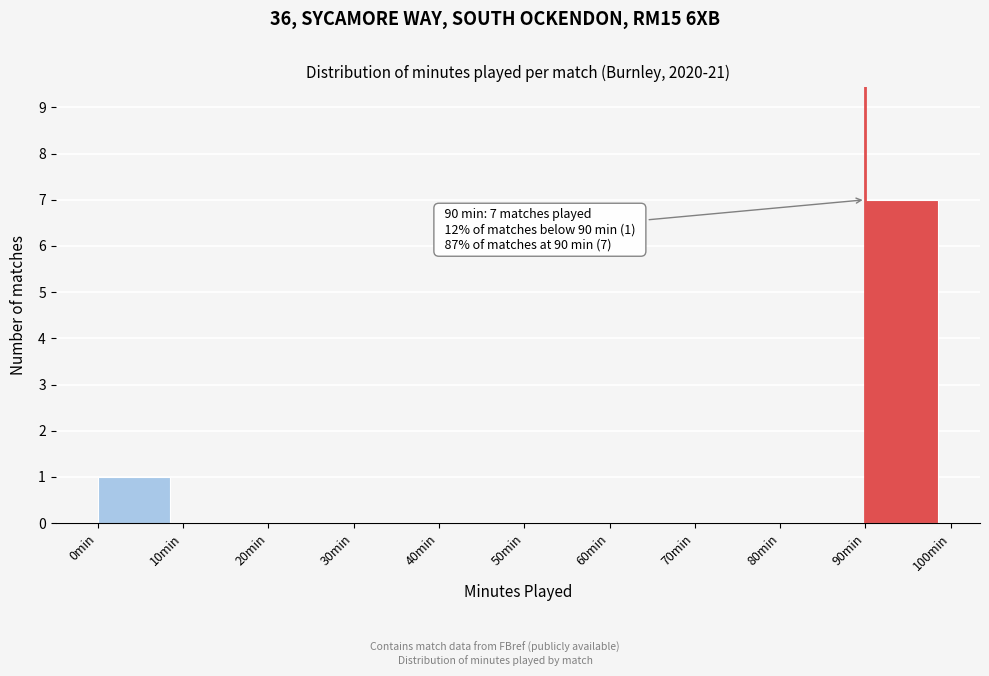

Which range on the x-axis has the tallest bar?

90 to 100